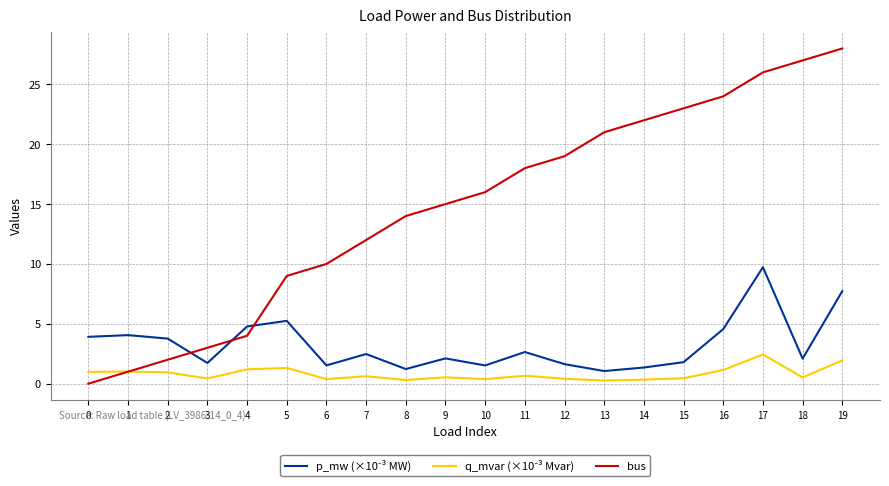

What is the total value across all series at 2?

6.7